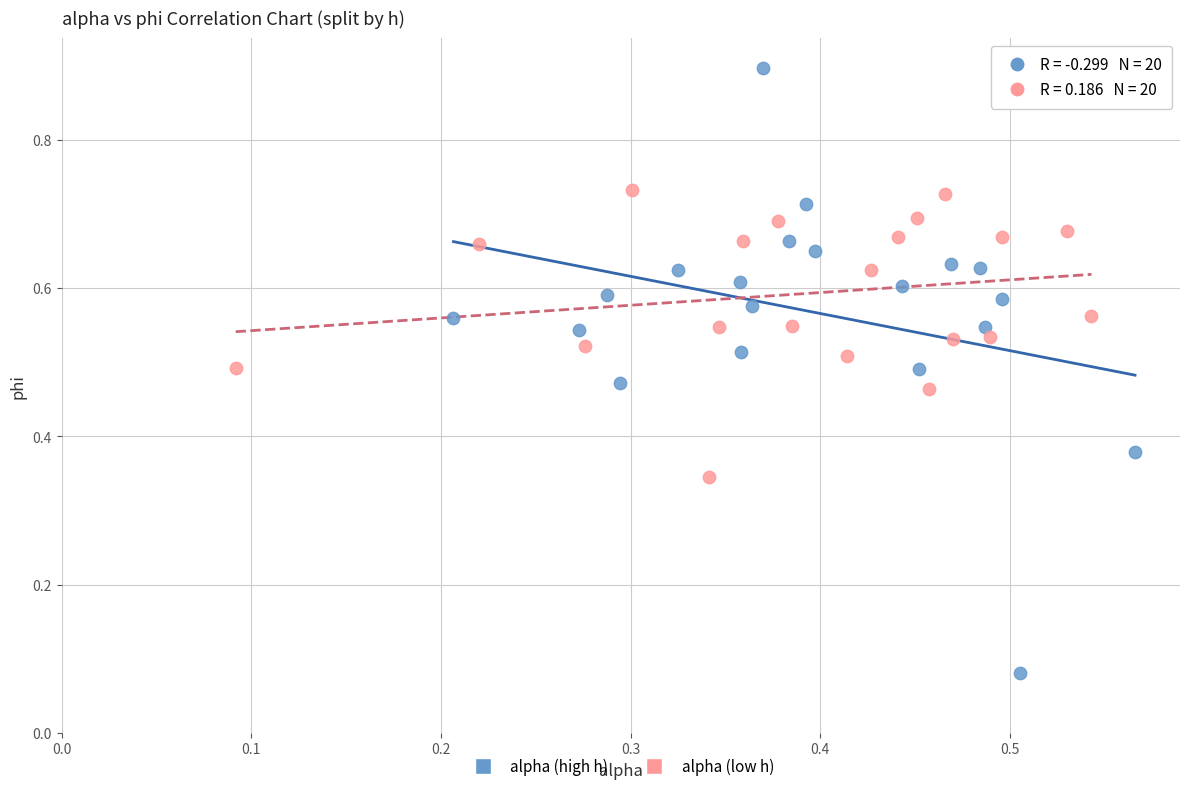

Which series contains the lowest Y value?

alpha (high h)